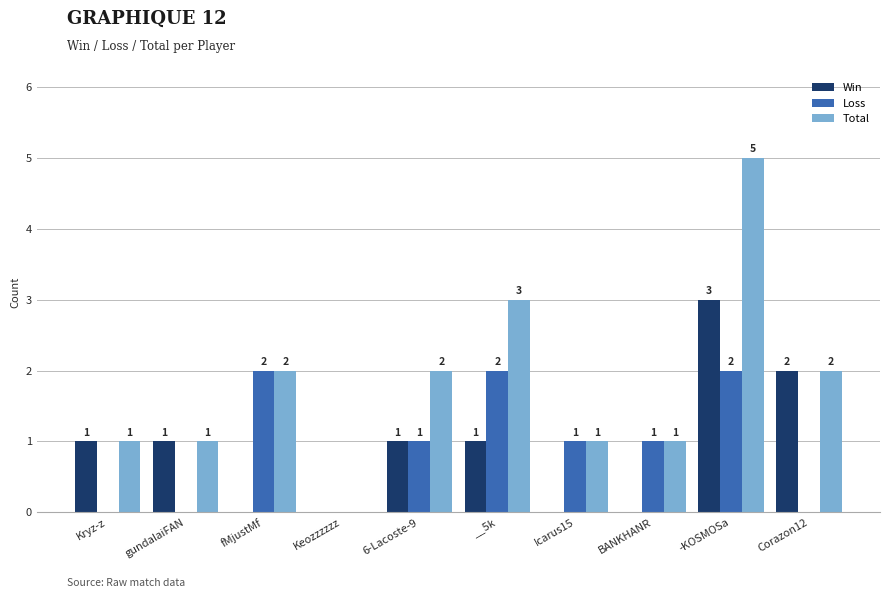

What is the spread (max minus min) of values at fMjustMf?

2